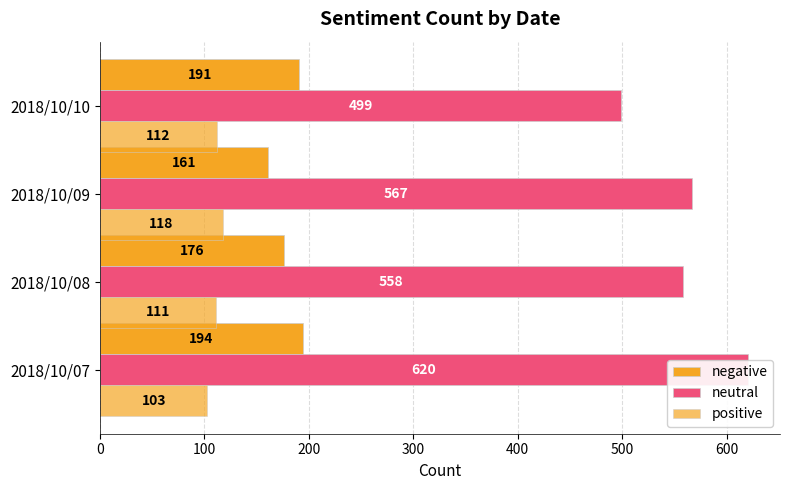

List the series in order of their peak value, lowest first.

positive, negative, neutral